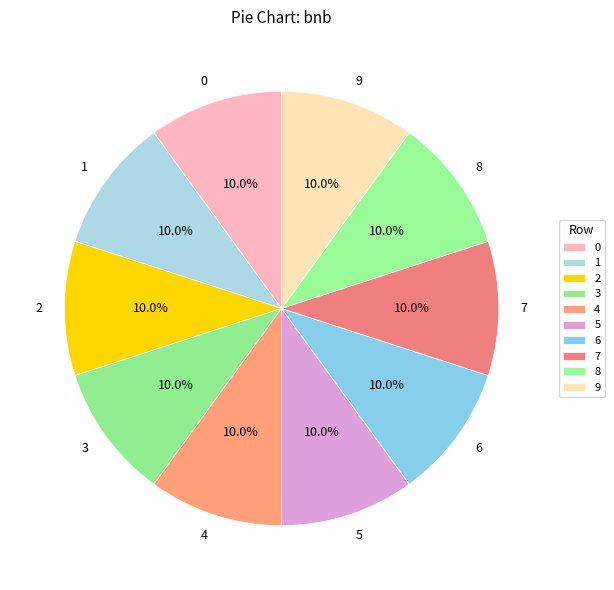

Does 0 account for over 50% of the chart?

No